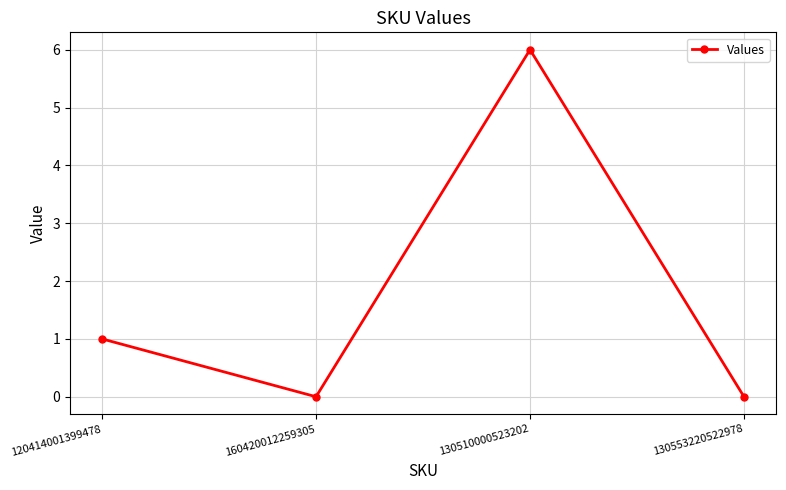

Which category has the highest value across all series?

130510000523202